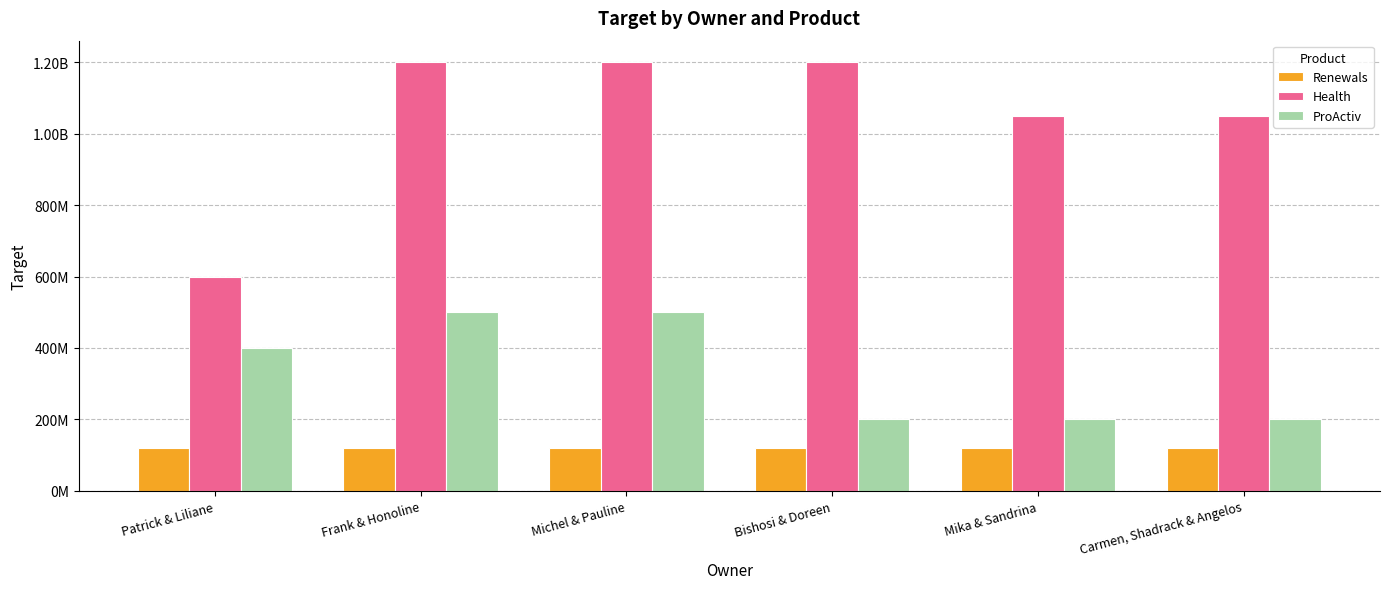

What are all the series names shown in the legend?

Renewals, Health, ProActiv